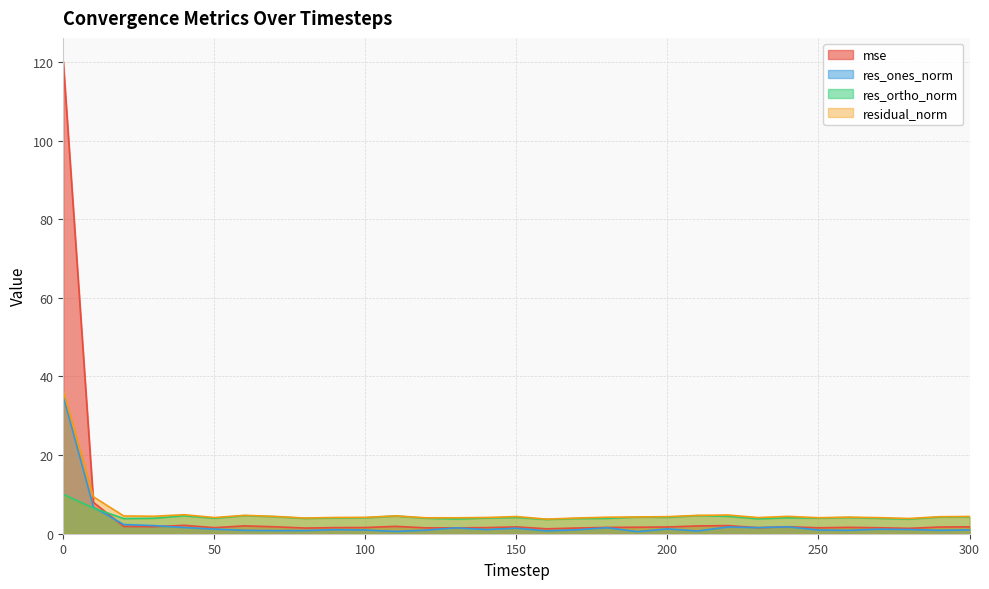

Rank the categories by residual_norm value from highest to lowest.

0, 10, 40, 220, 60, 210, 110, 20, 30, 240, 70, 300, 150, 200, 290, 190, 260, 180, 100, 90, 140, 50, 230, 270, 250, 120, 130, 170, 80, 280, 160